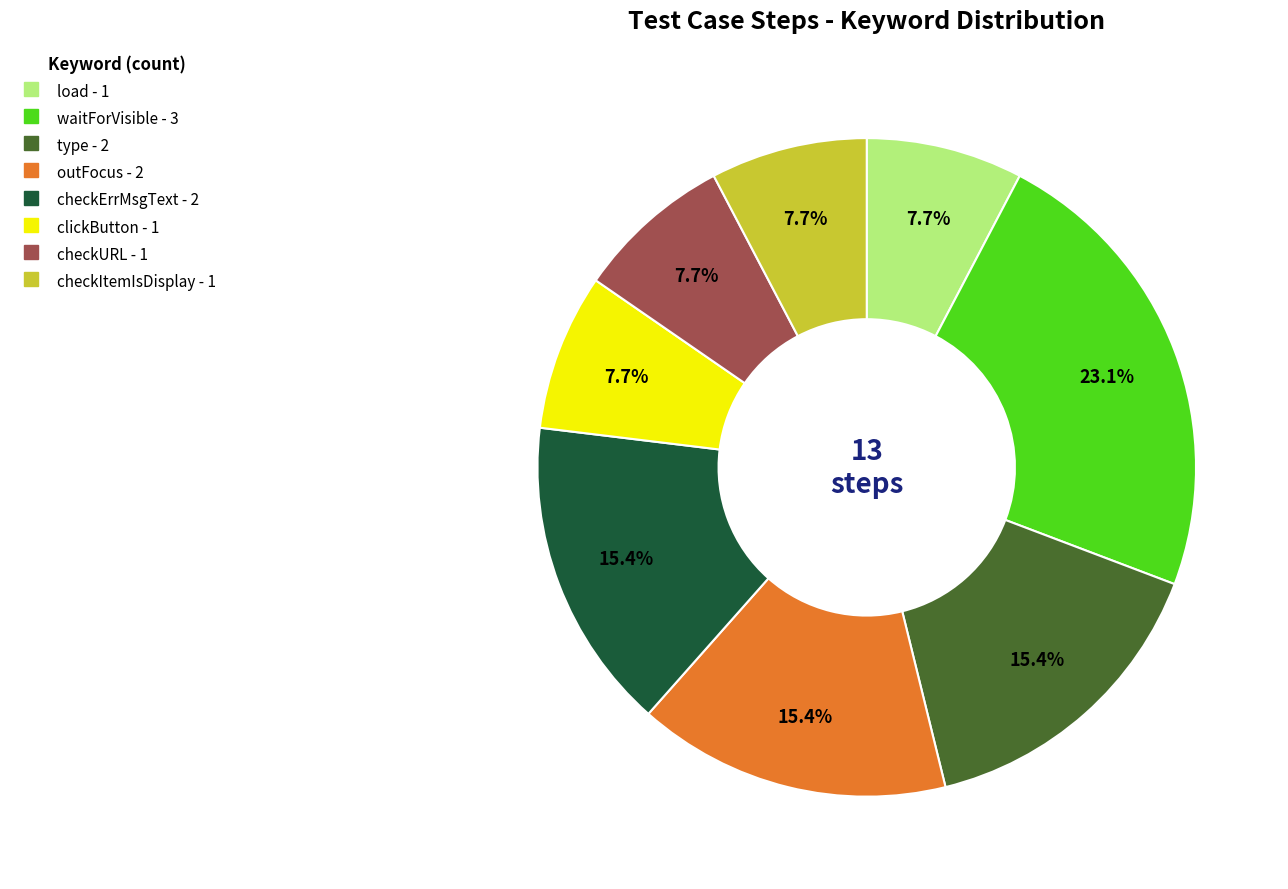

What is the ratio of the value at checkErrMsgText to the value at checkURL?

2.0